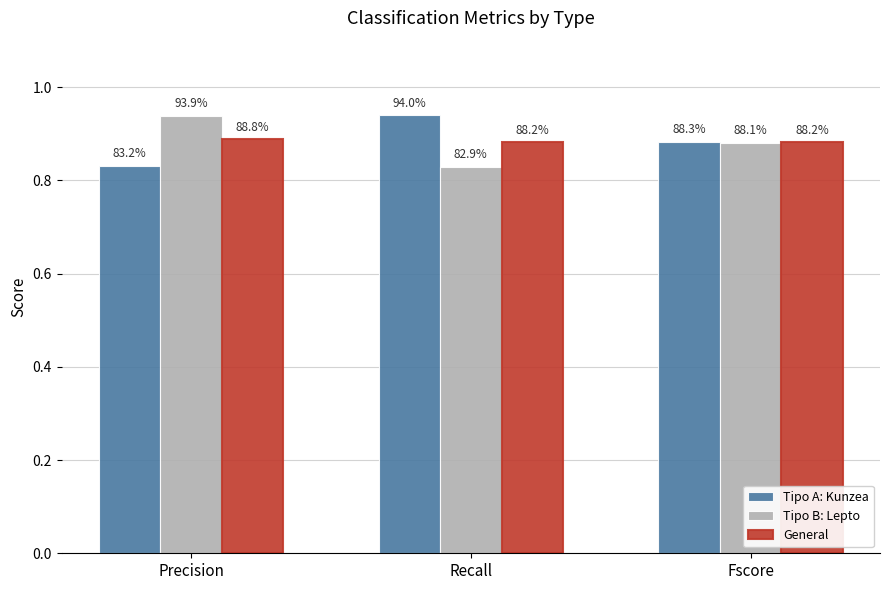

Reading left to right, what are all the values shown in this chart?

Tipo A: Kunzea: 0.8	0.9	0.9
Tipo B: Lepto: 0.9	0.8	0.9
General: 0.9	0.9	0.9